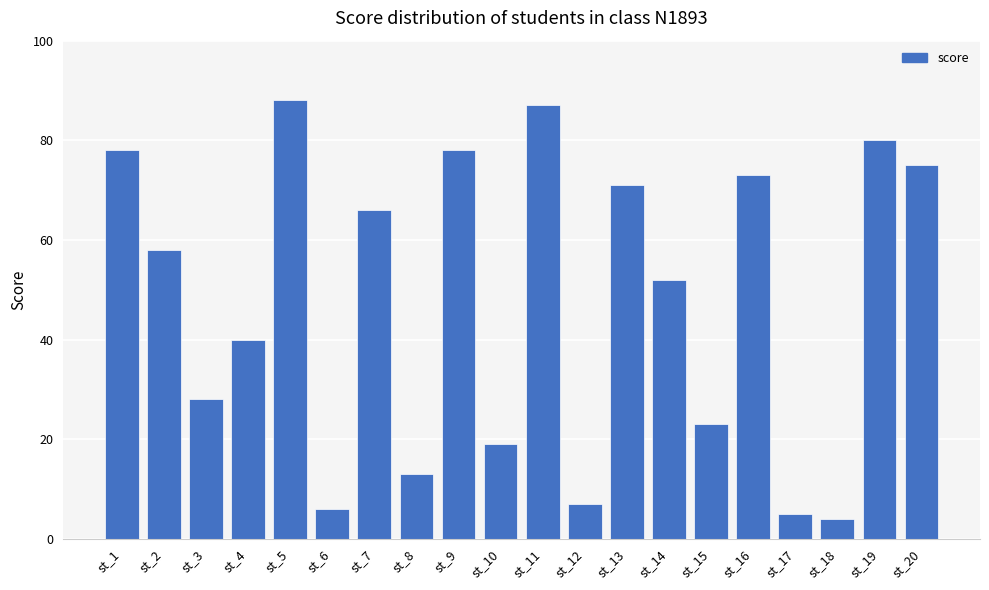

Count the number of categories in the chart.

20